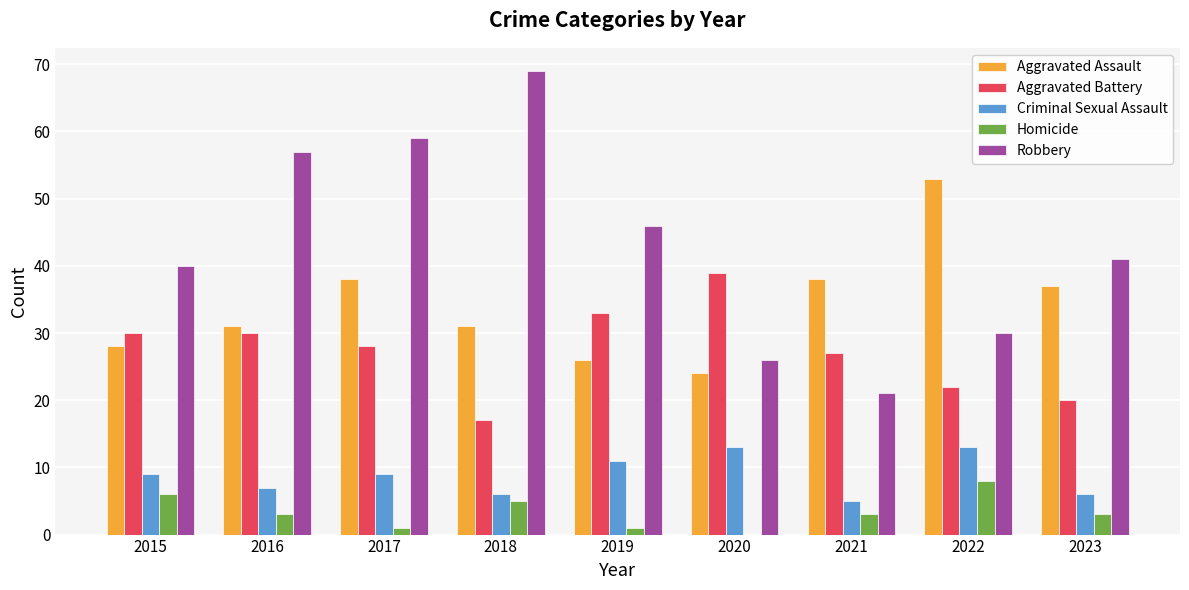

What are all the series names shown in the legend?

Aggravated Assault, Aggravated Battery, Criminal Sexual Assault, Homicide, Robbery